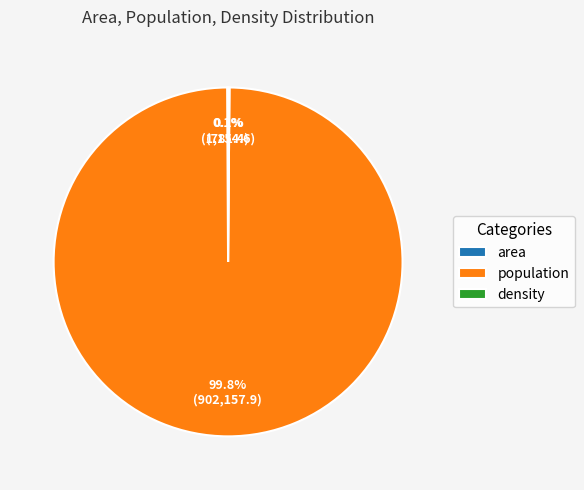

To the nearest percent, what is the average slice percentage?

33%